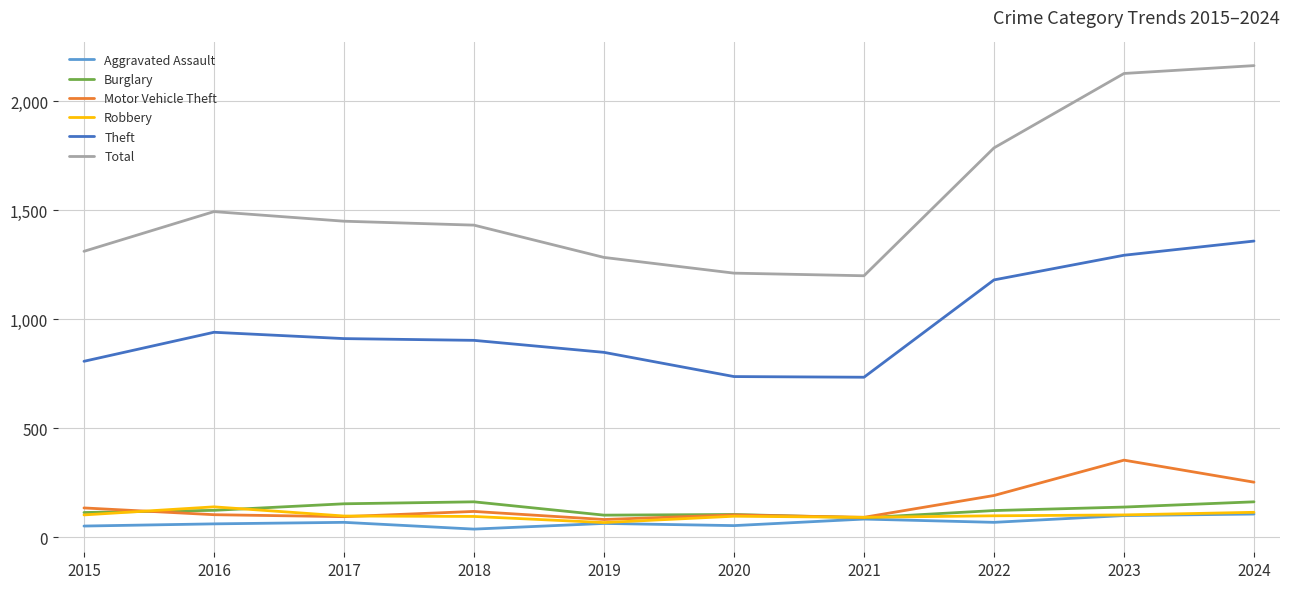

Where does the Robbery series first go above 99?

2015